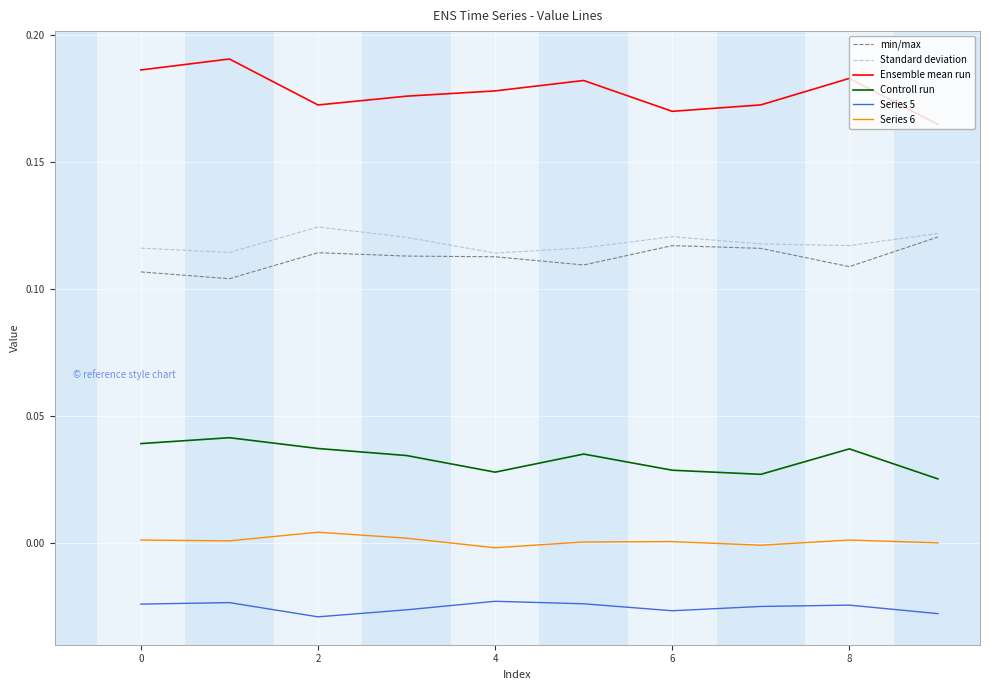

Which series has the largest total across all categories?

Ensemble mean run